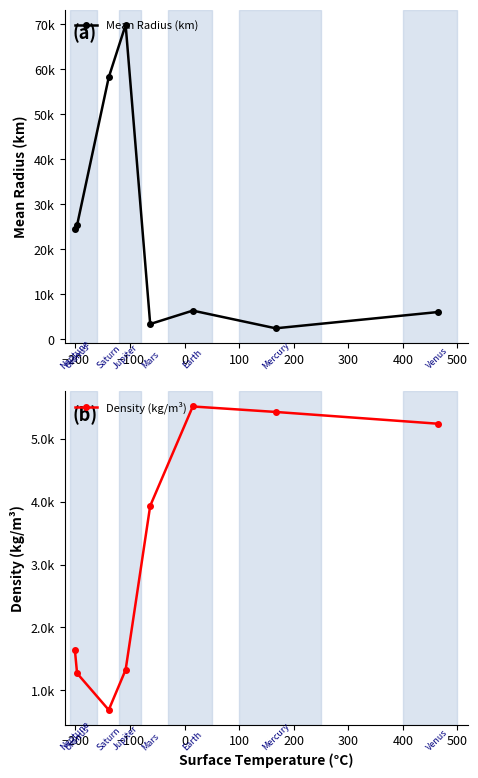

Rank the series by their average value, from lowest to highest.

Density (kg/m³), Mean Radius (km)